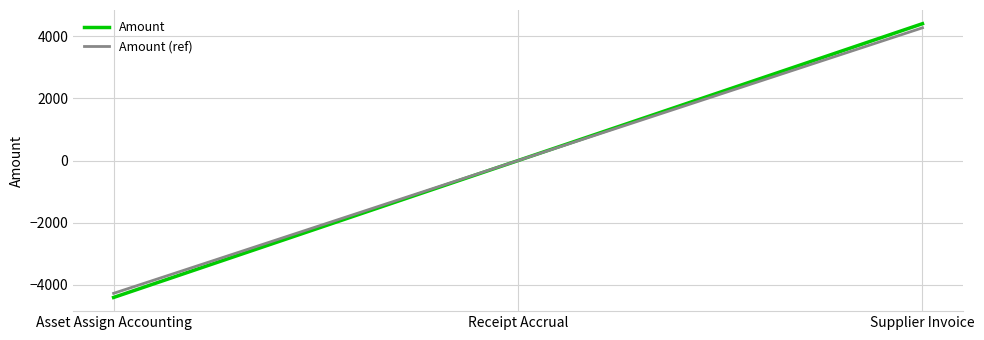

Rank the series at Supplier Invoice from highest to lowest value.

Amount, Amount (ref)